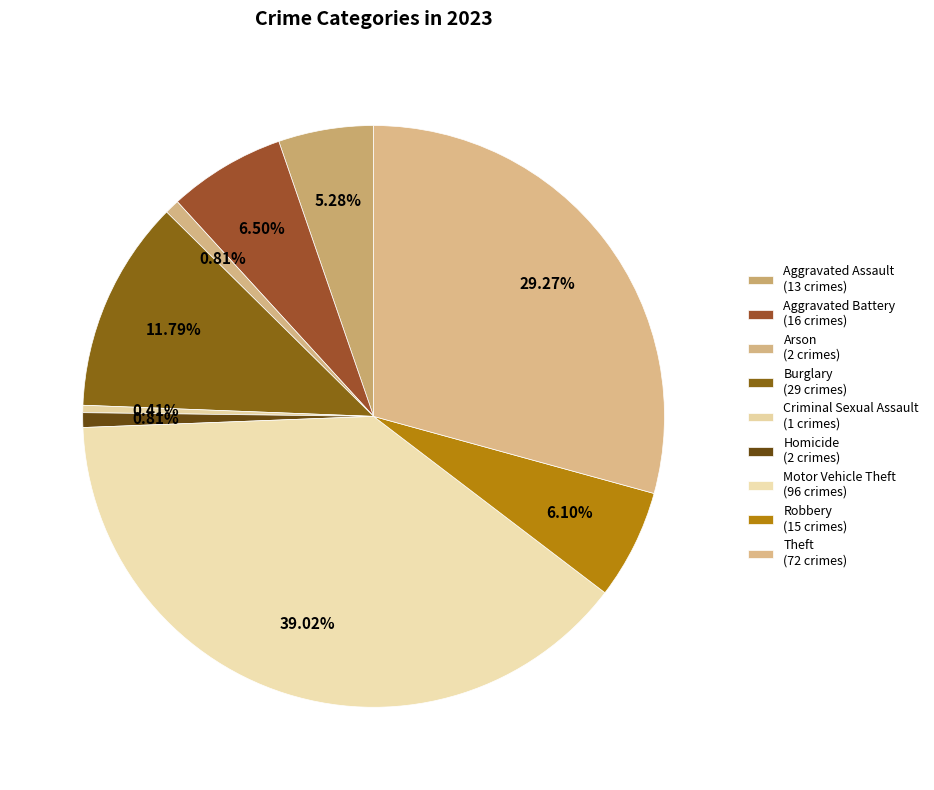

How many segments does this pie chart have?

9